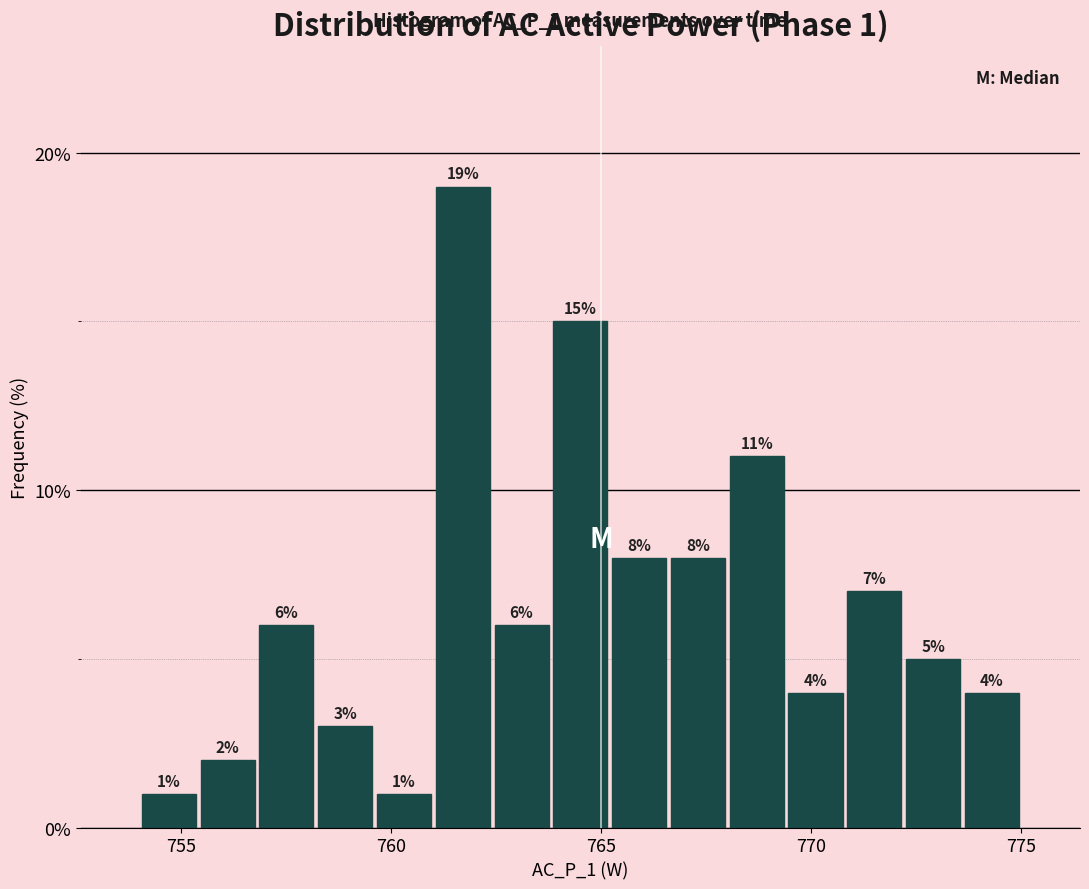

Around what value on the x-axis is the tallest bar? Give the approximate position of its centre, as read against the axis.

761.5